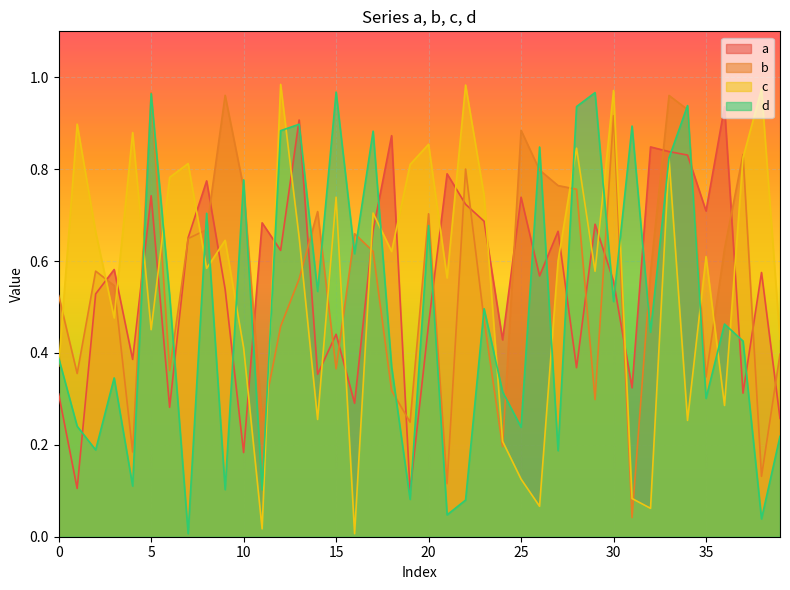

What is the sum of the b values at 11 and 27?

1.0